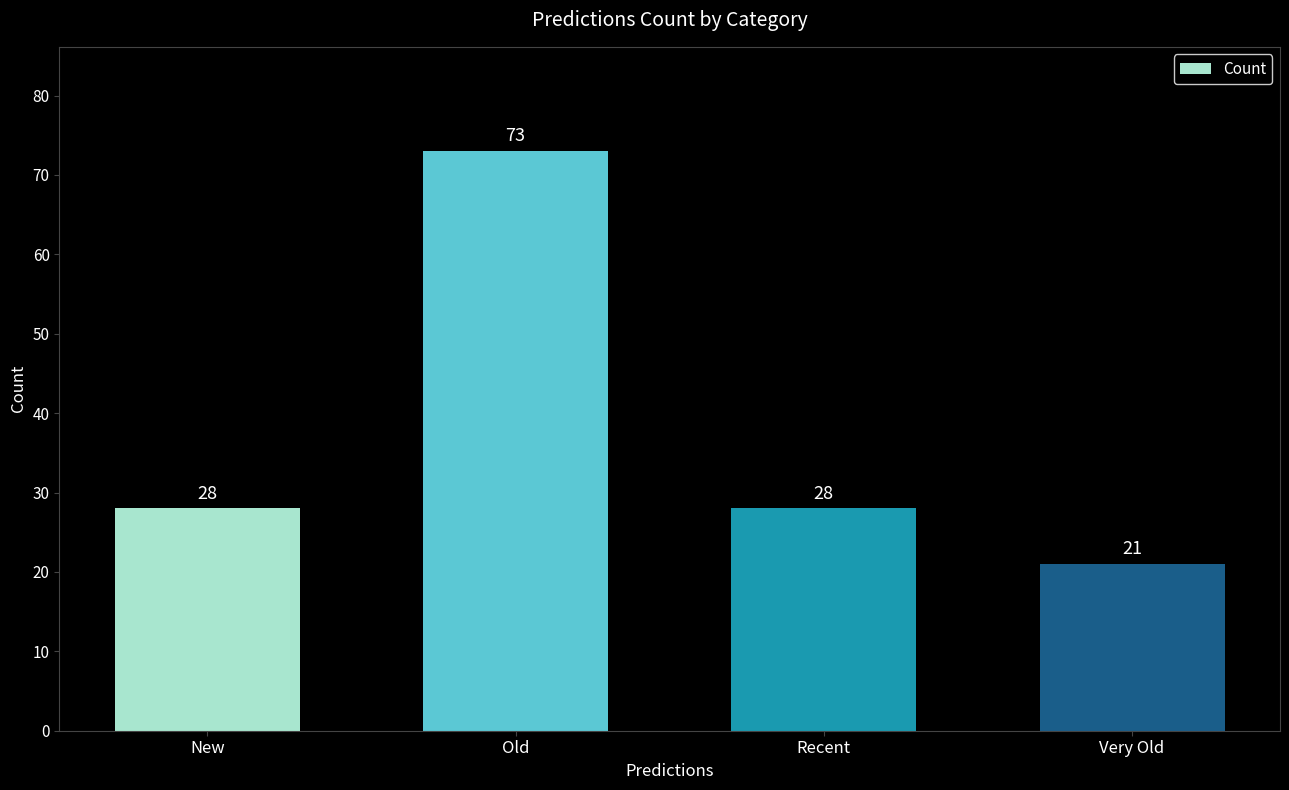

Reading right to left, transcribe all the data shown in this chart.

21	28	73	28